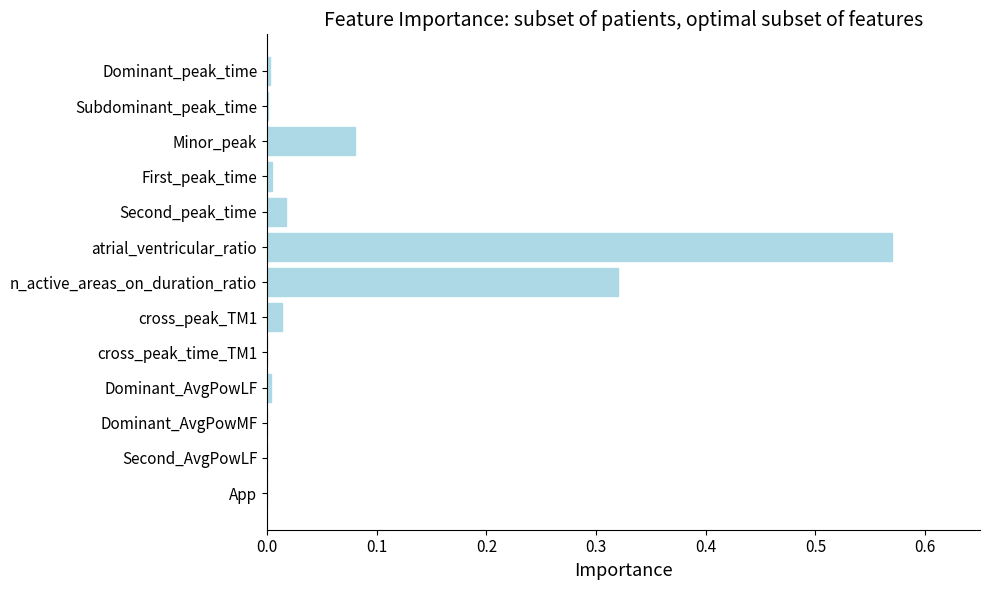

Which has a higher value, Minor_peak or cross_peak_TM1?

Minor_peak